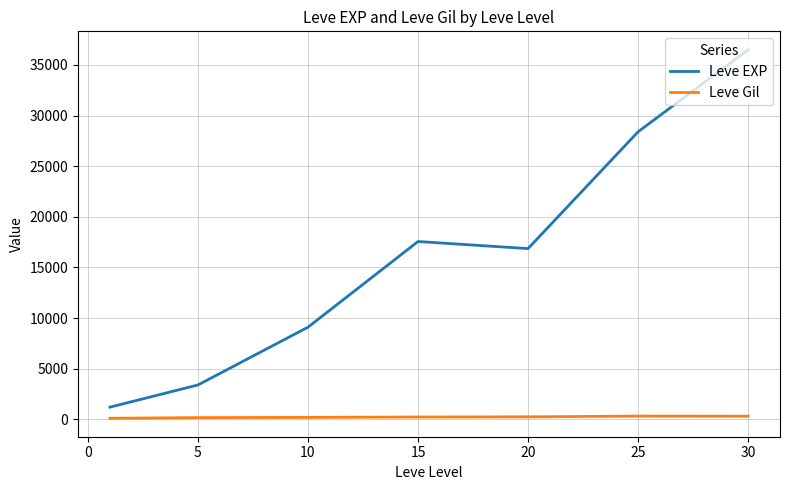

Which series has the widest spread of values?

Leve EXP